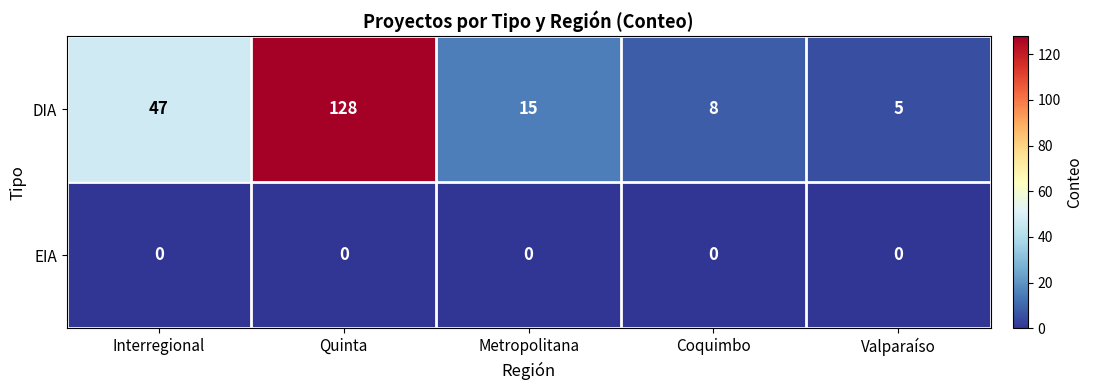

Which series has the largest range (max minus min)?

DIA